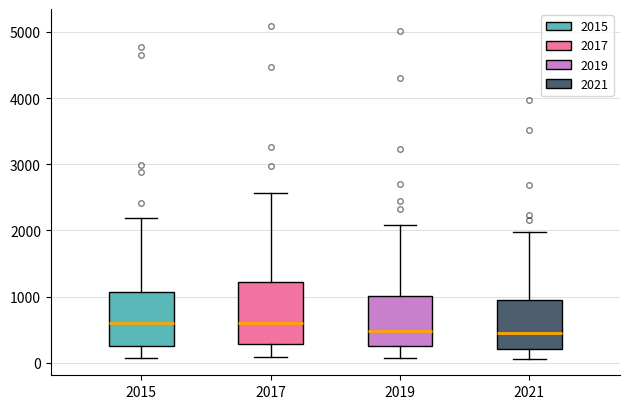

Reading left to right, read every box against the y-axis: the position of its median line, the range the box covers, and the ends of its whiskers. The values are not printed on the chart, so give them approximately, as read against the axis.

2015: median 600, box 300 to 1100, whiskers 100 to 2200
2017: median 600, box 300 to 1200, whiskers 100 to 2600
2019: median 500, box 300 to 1000, whiskers 100 to 2100
2021: median 500, box 200 to 900, whiskers 100 to 2000